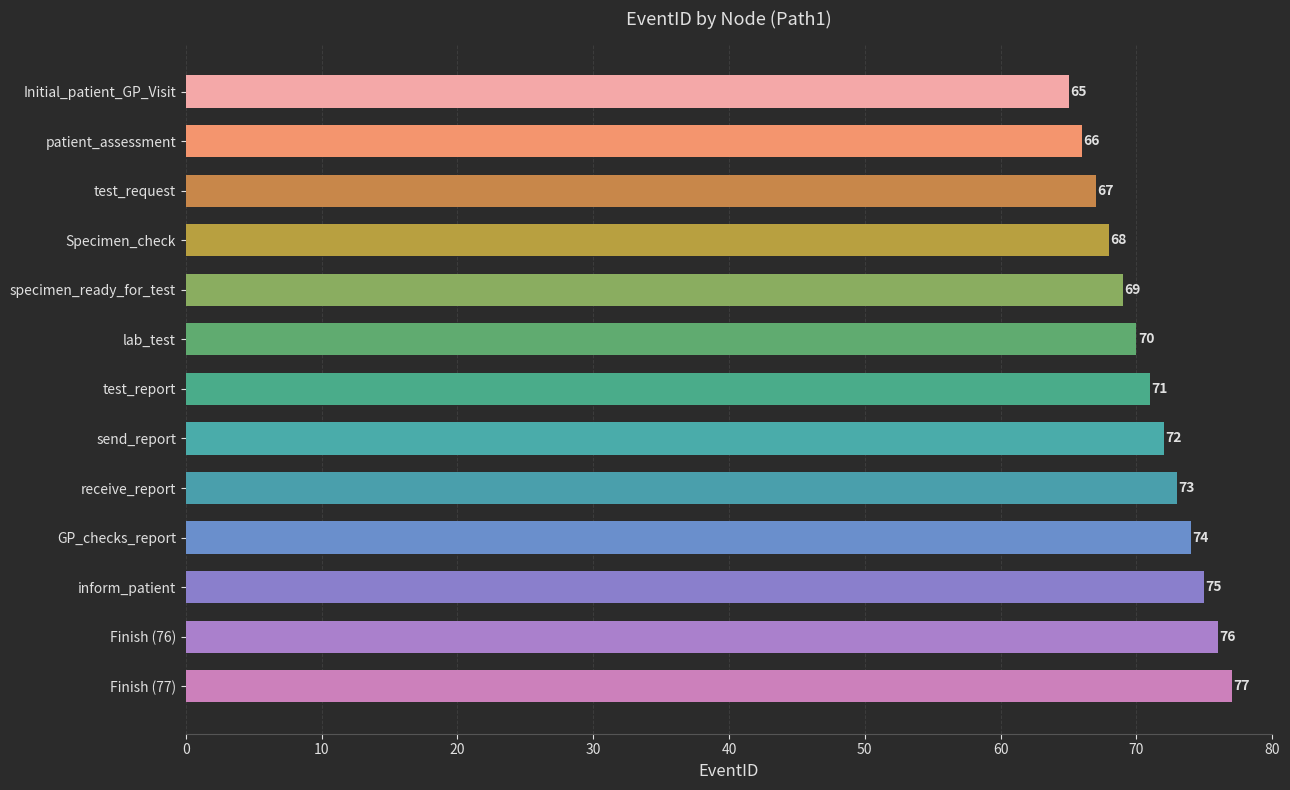

What is the minimum value shown in the chart?

65